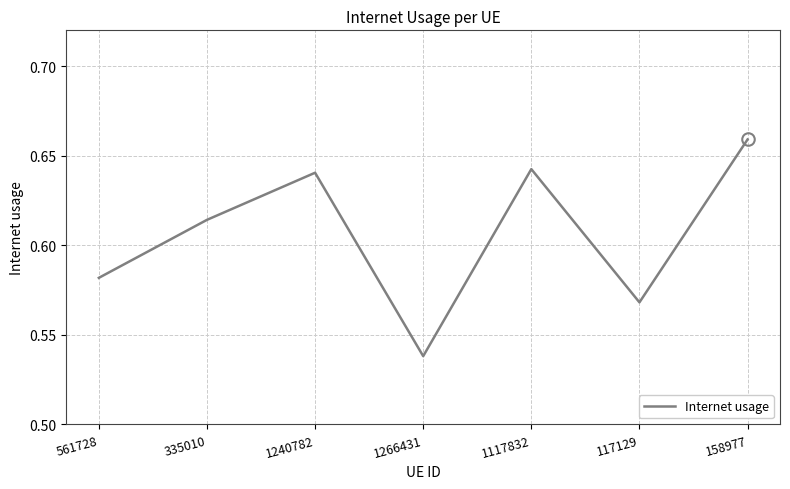

Is it true that the value at 335010 is 0.2?

False